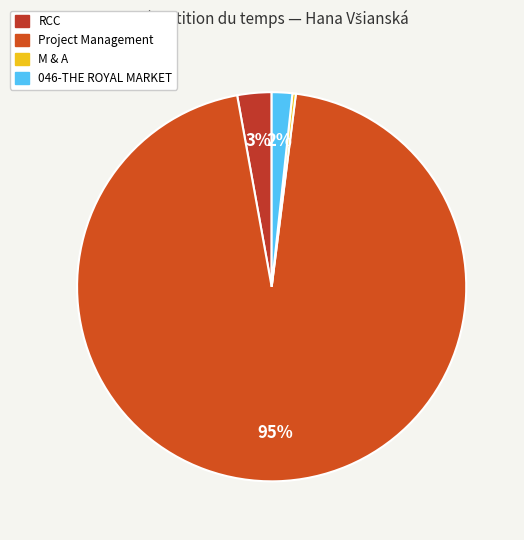

Which slice represents more than half of the pie?

Project Management